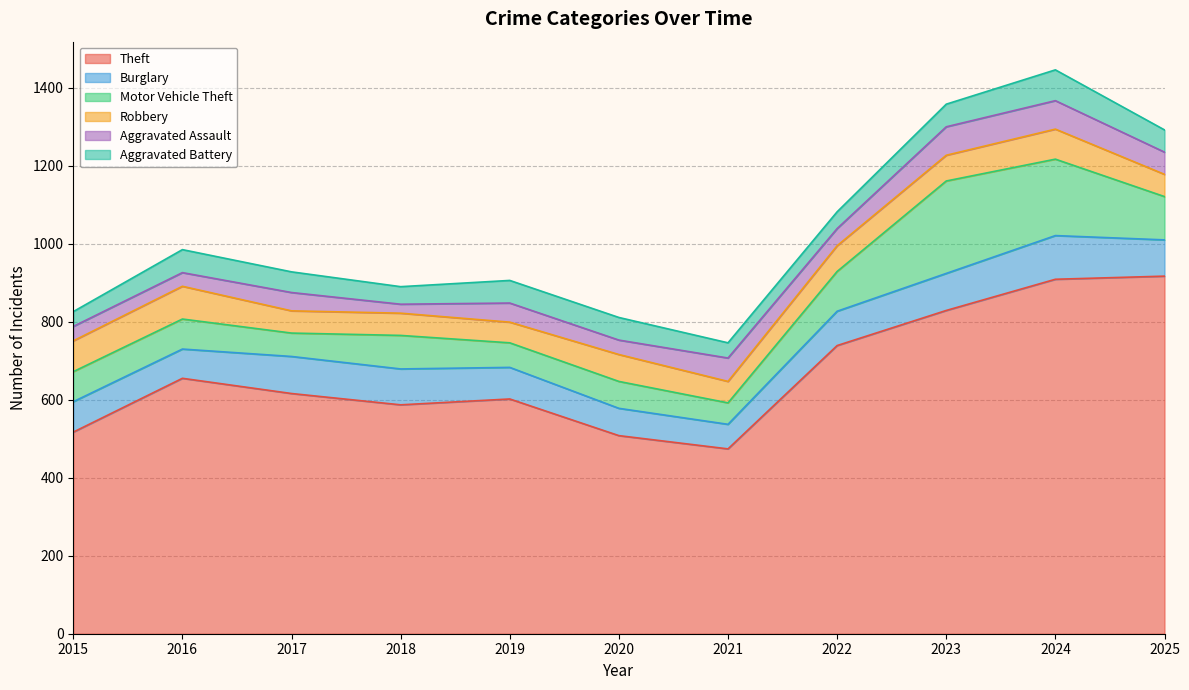

Reading left to right, extract all data points from this chart.

Theft: 2015=517	2016=655	2017=616	2018=587	2019=602	2020=508	2021=474	2022=739	2023=829	2024=909	2025=917
Burglary: 2015=78	2016=75	2017=95	2018=92	2019=81	2020=70	2021=63	2022=88	2023=95	2024=112	2025=93
Motor Vehicle Theft: 2015=77	2016=77	2017=60	2018=86	2019=63	2020=69	2021=55	2022=102	2023=237	2024=196	2025=111
Robbery: 2015=79	2016=84	2017=57	2018=57	2019=53	2020=69	2021=55	2022=66	2023=66	2024=77	2025=57
Aggravated Assault: 2015=37	2016=35	2017=47	2018=23	2019=49	2020=37	2021=60	2022=44	2023=73	2024=73	2025=57
Aggravated Battery: 2015=38	2016=59	2017=53	2018=45	2019=58	2020=58	2021=39	2022=43	2023=58	2024=79	2025=57